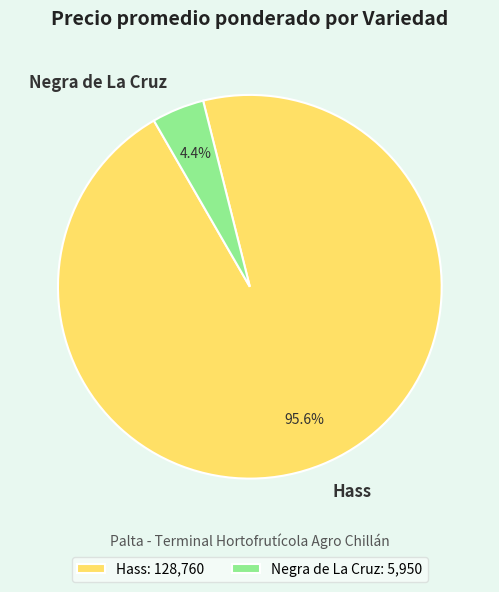

Between Negra de La Cruz and Hass, which is larger?

Hass